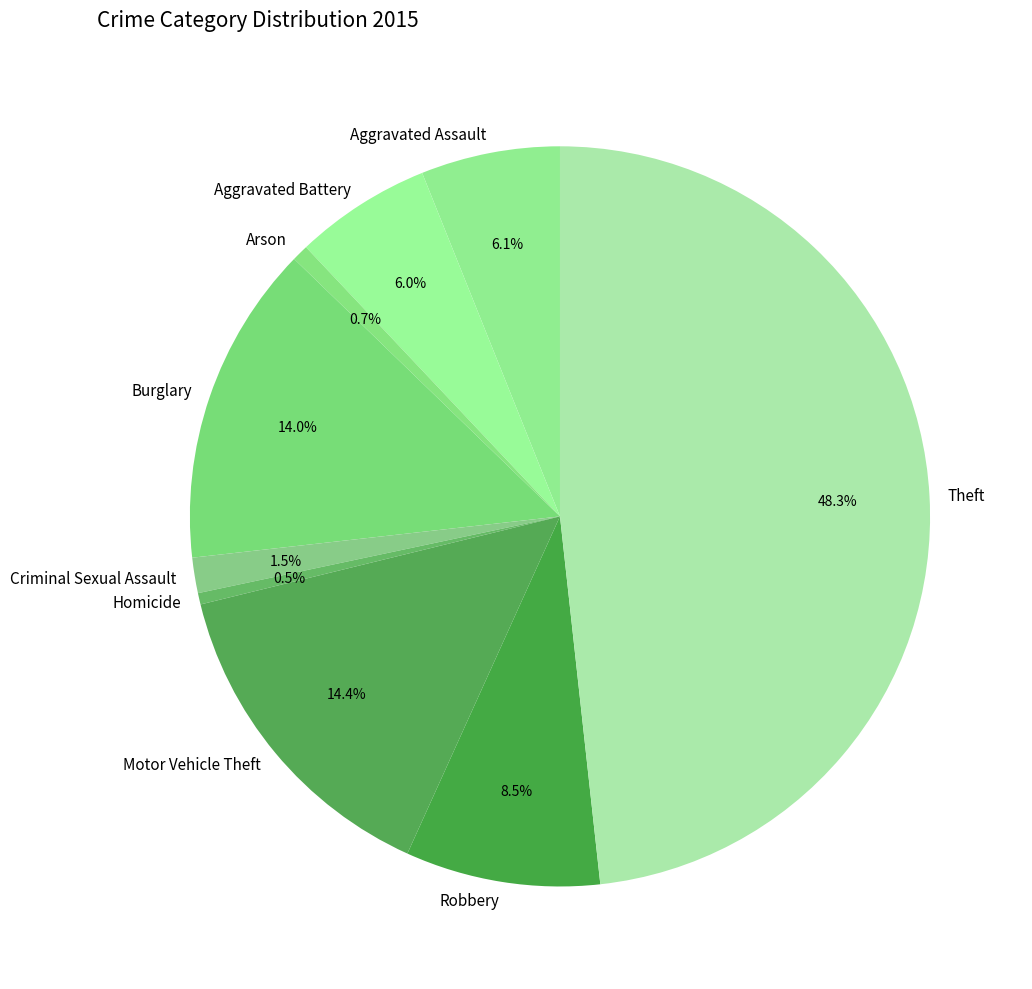

Which category has the biggest portion of the pie?

Theft